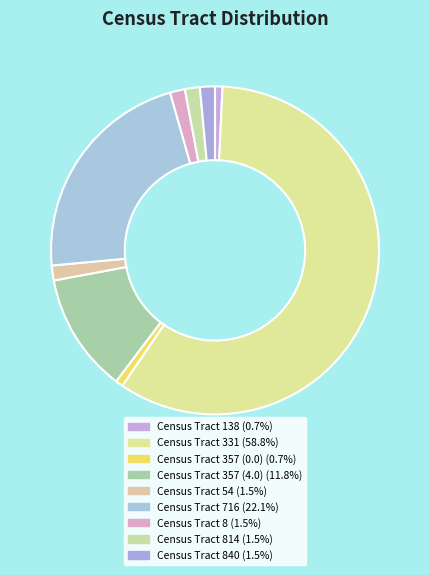

How many slices are in this pie chart?

9